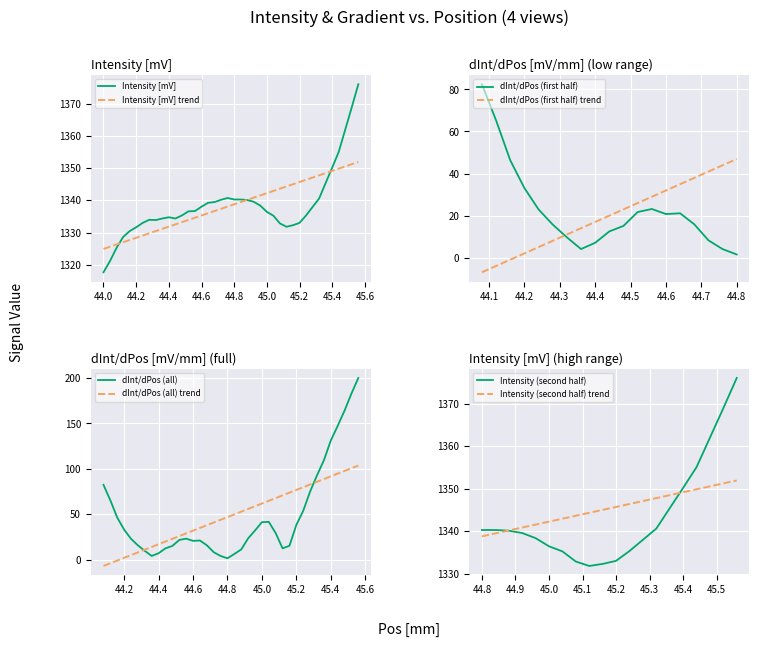

How many interior local valleys does the intensity series have?

3